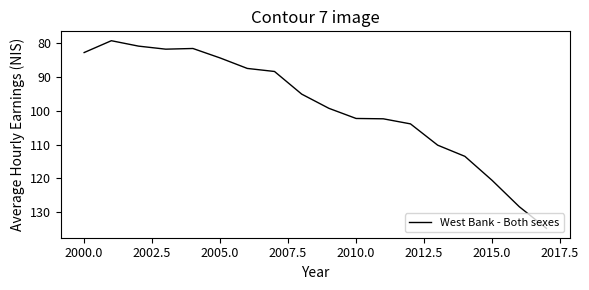

What is the greatest value displayed?

134.8